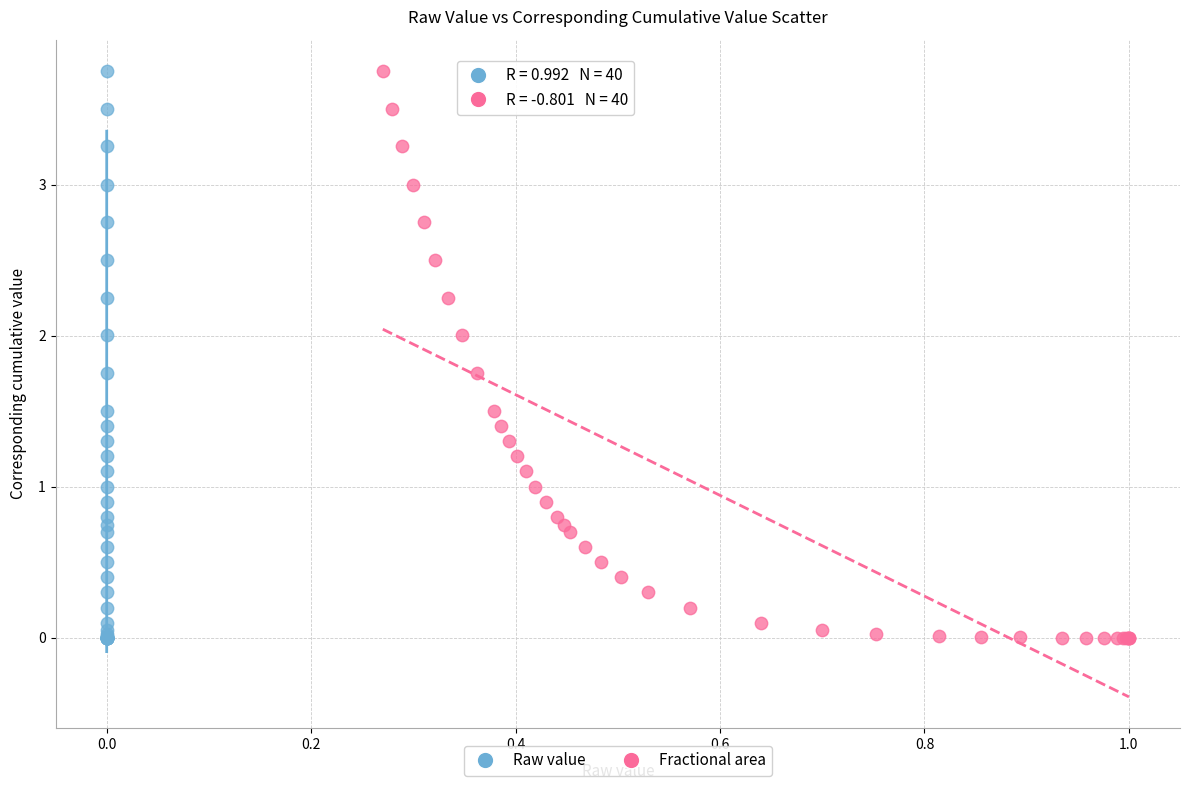

What are all the series names shown in the legend?

Raw value, Fractional area